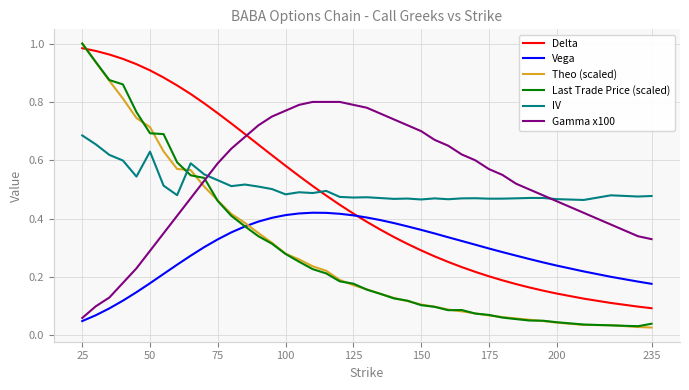

After their last crossing, which series has the higher values: Theo (scaled) or IV?

IV